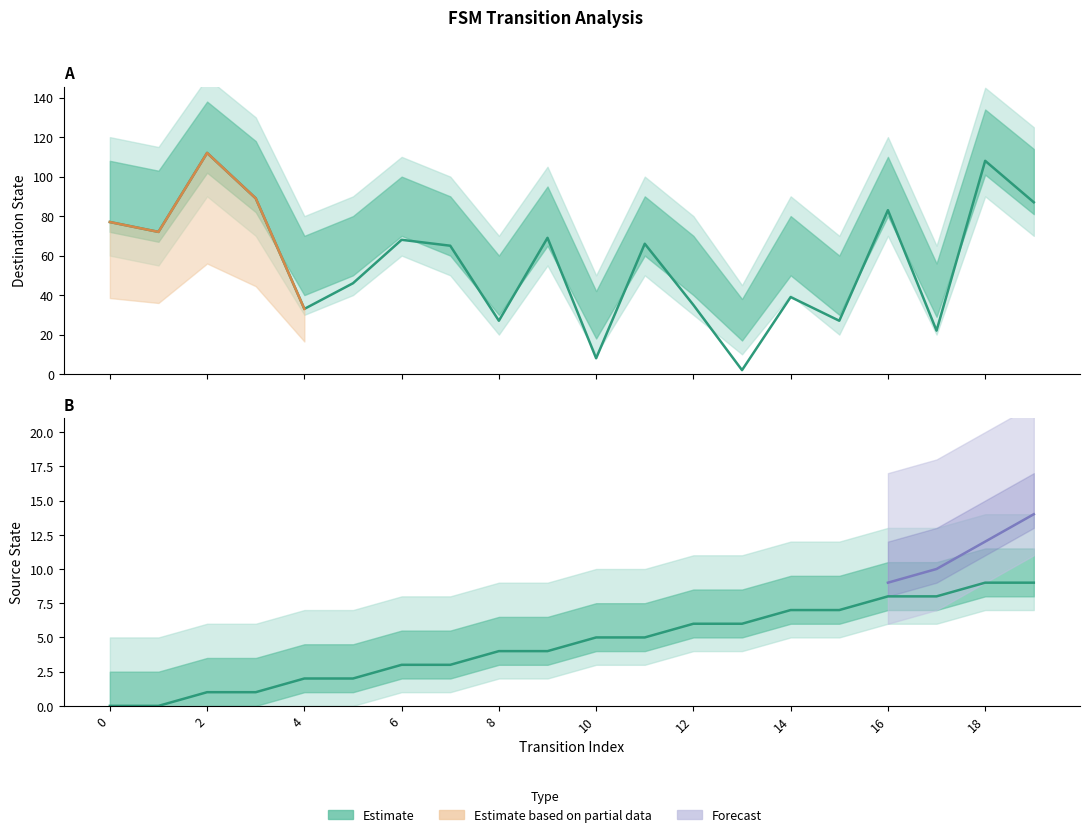

Is this an area chart (filled region under the line)?

No